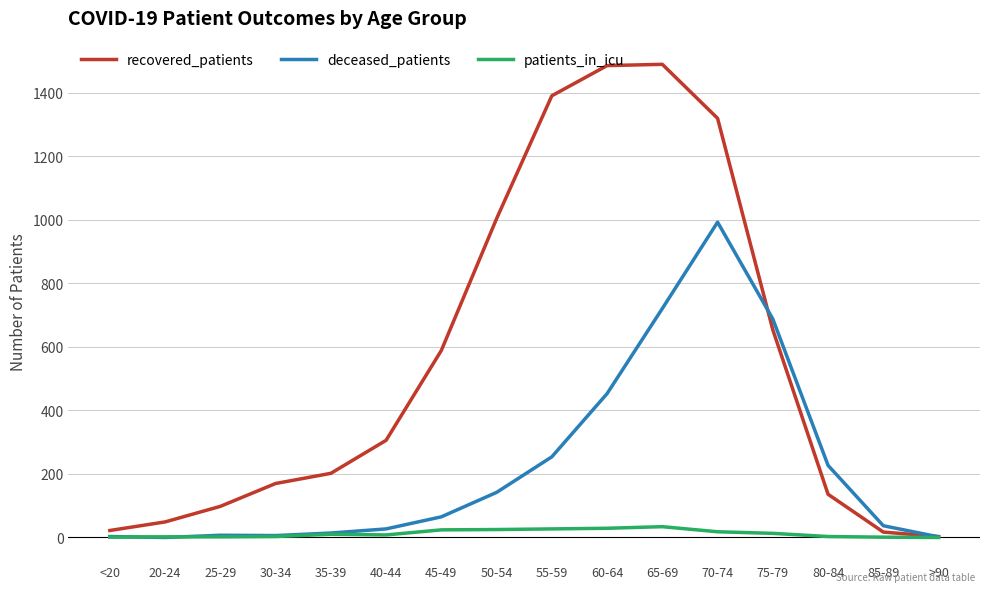

What is the approximate value of patients_in_icu at 65-69, to the nearest 5?

35